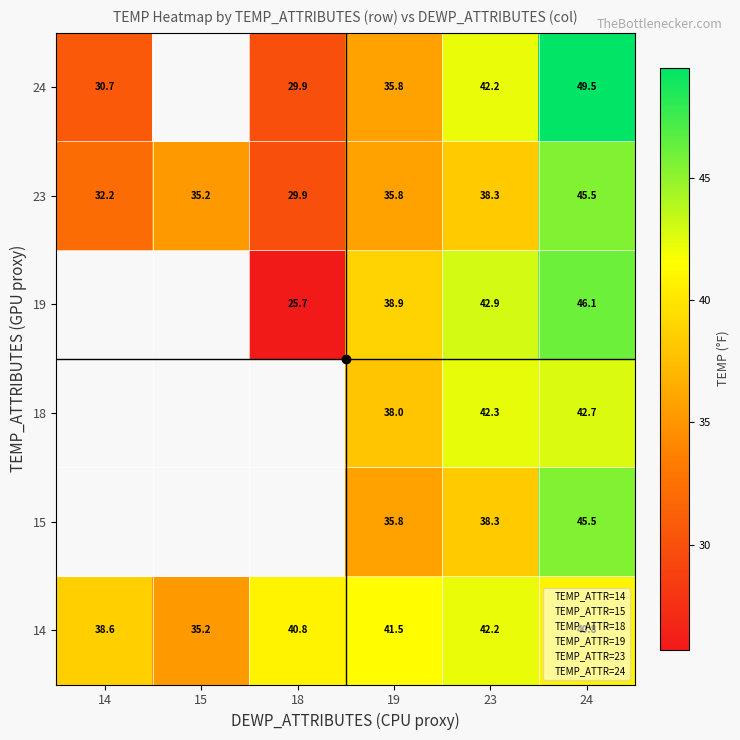

Is it true that 19 equals 0.0 at 14?

True